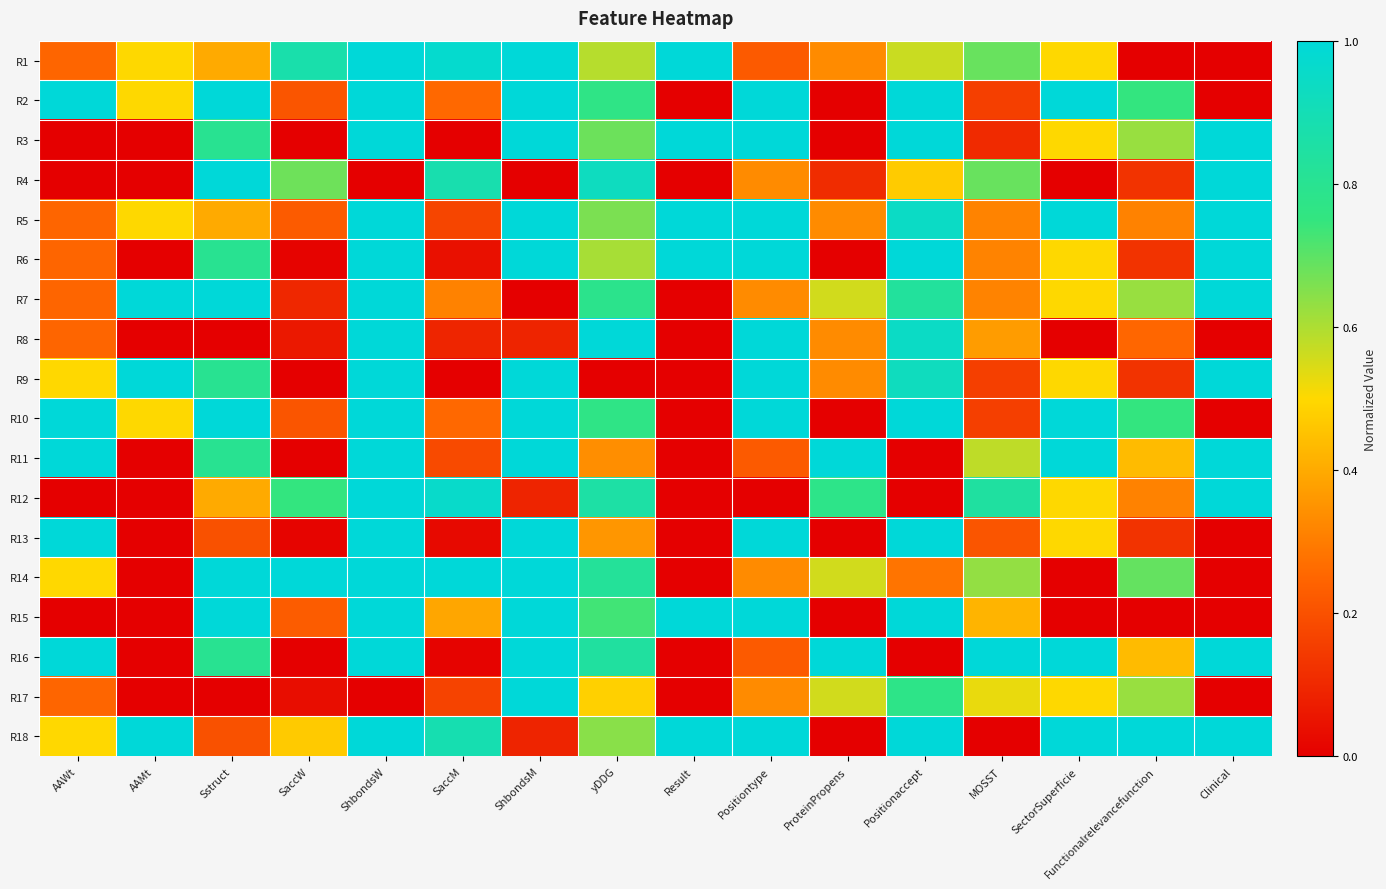

What is the total value across all series at Positiontype?

12.0